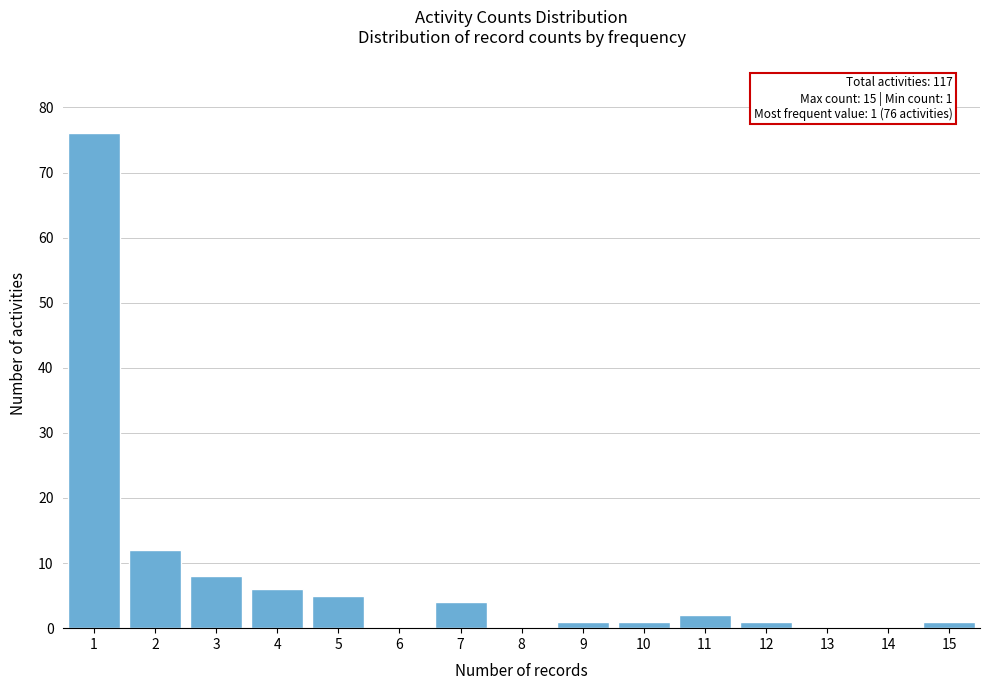

Reading left to right, list all the values displayed in this chart.

1=76	2=12	3=8	4=6	5=5	6=0	7=4	8=0	9=1	10=1	11=2	12=1	13=0	14=0	15=1